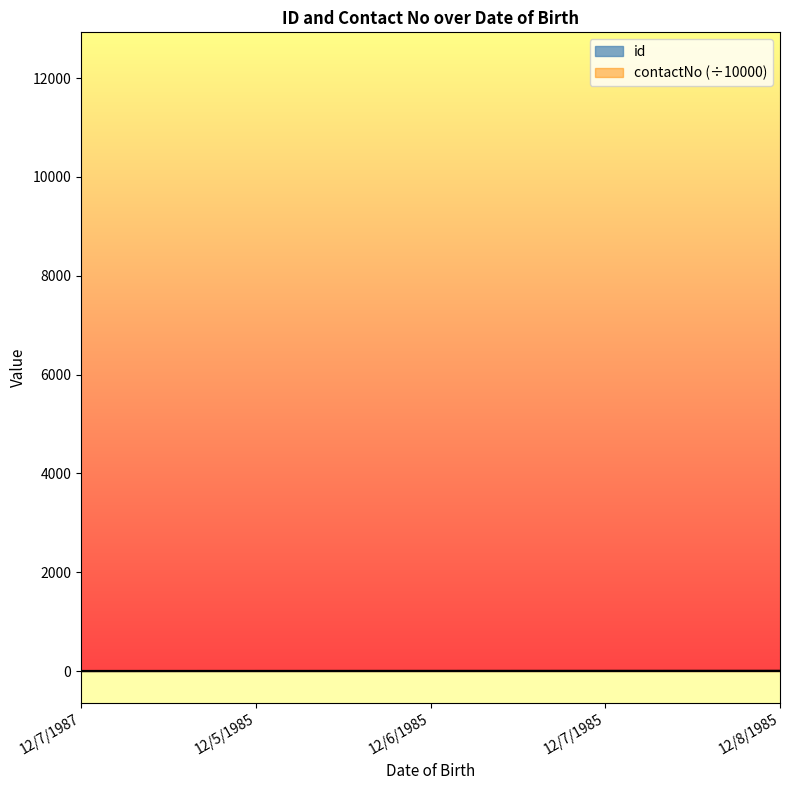

What is the minimum value shown in the chart?

1.0